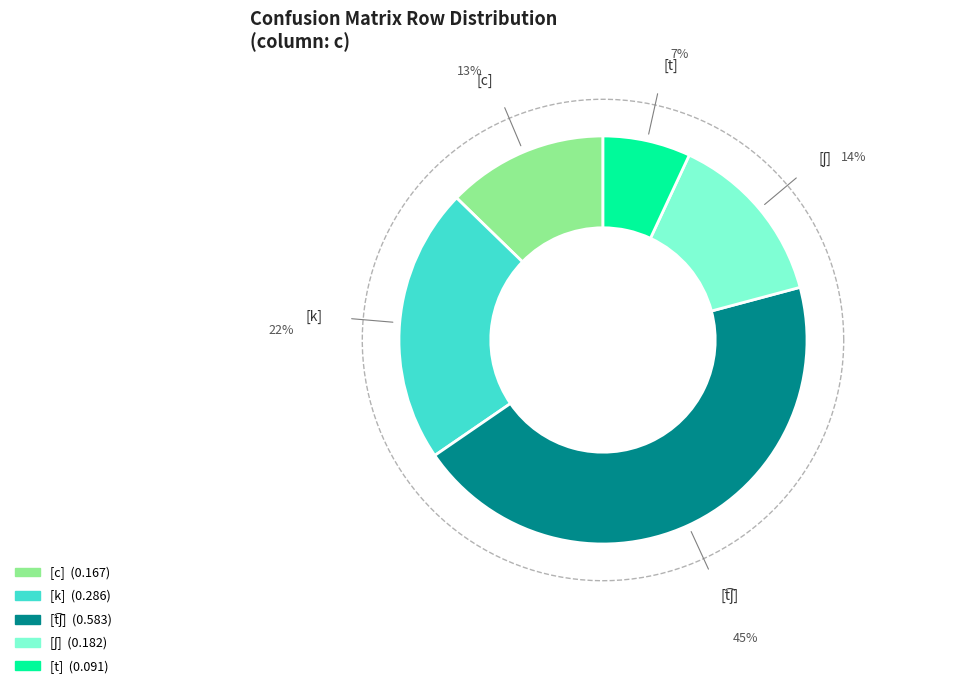

What percentage is NOT represented by [ʃ]?

86.1%